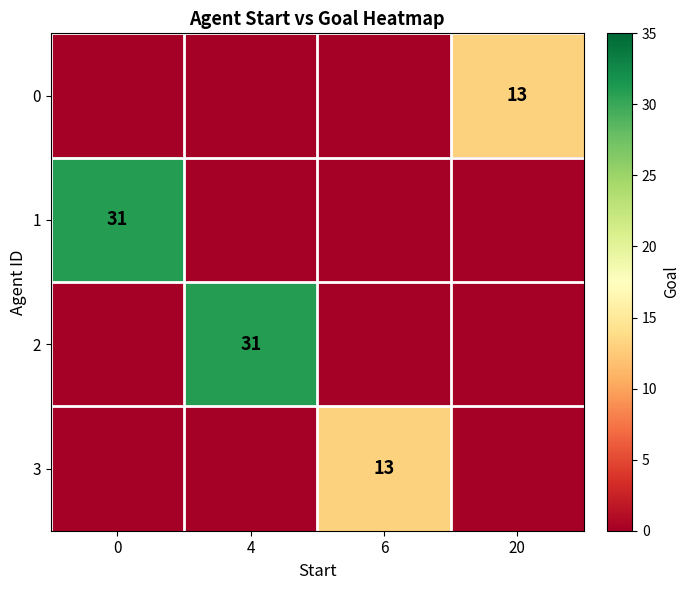

Reading right to left, extract all data points from this chart.

row_0: 20=13	6=0	4=0	0=0
row_1: 20=0	6=0	4=0	0=31
row_2: 20=0	6=0	4=31	0=0
row_3: 20=0	6=13	4=0	0=0